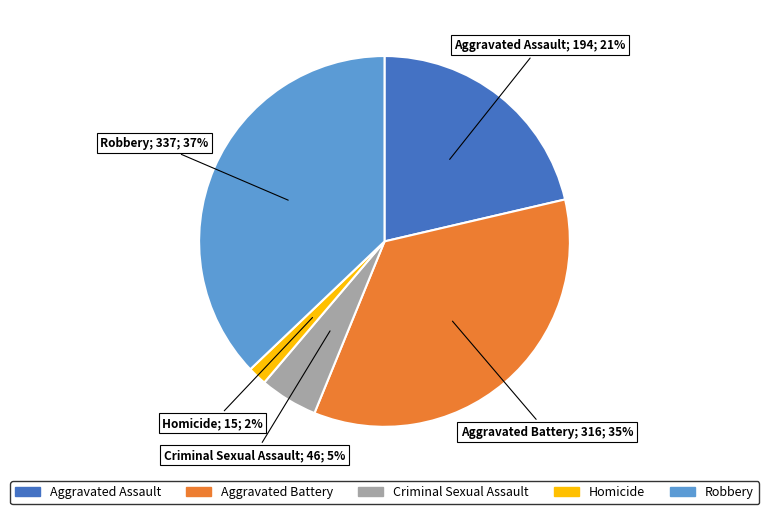

Is it true that Aggravated Battery is 27% of the pie?

False